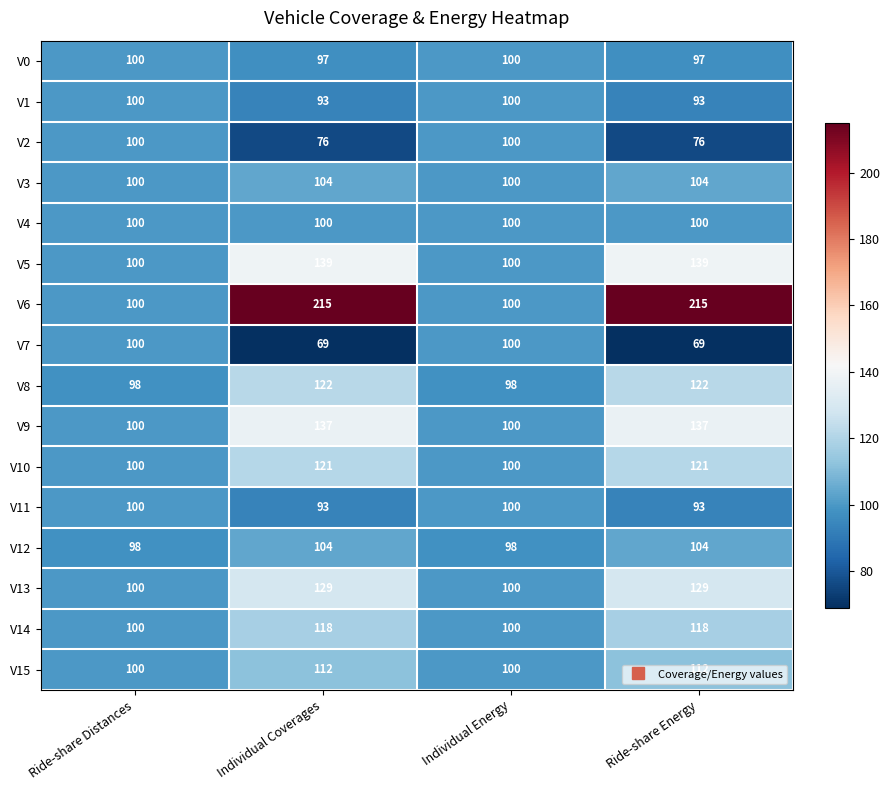

What is the difference between the maximum and minimum values in the V10 series?

21